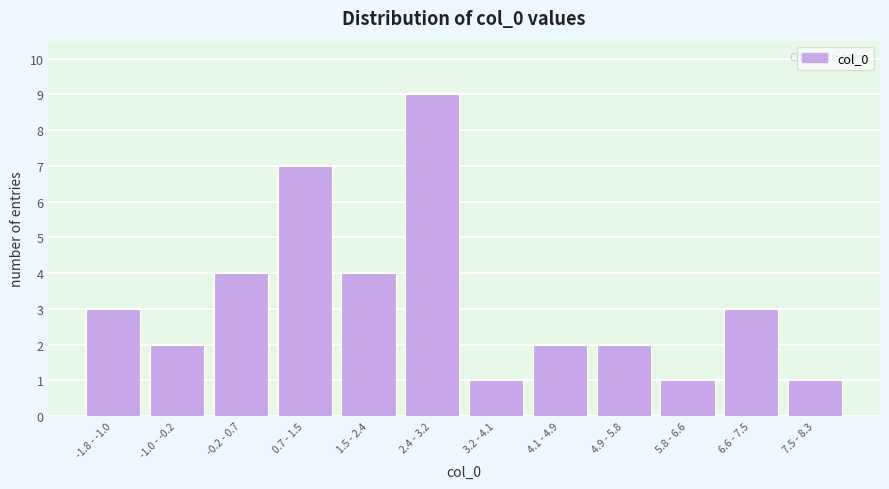

Reading left to right, list all the values displayed in this chart.

-1.8 - -1.0=3	-1.0 - -0.2=2	-0.2 - 0.7=4	0.7 - 1.5=7	1.5 - 2.4=4	2.4 - 3.2=9	3.2 - 4.1=1	4.1 - 4.9=2	4.9 - 5.8=2	5.8 - 6.6=1	6.6 - 7.5=3	7.5 - 8.3=1